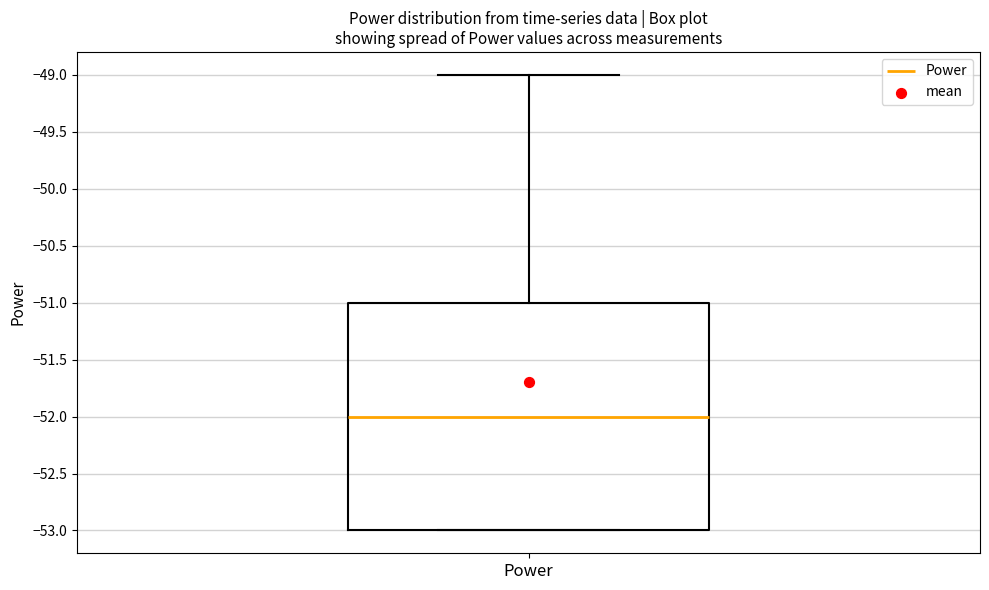

Where does the upper whisker of the box for Power end on the y-axis? The values are not printed on the chart, so give them approximately, as read against the axis.

-49